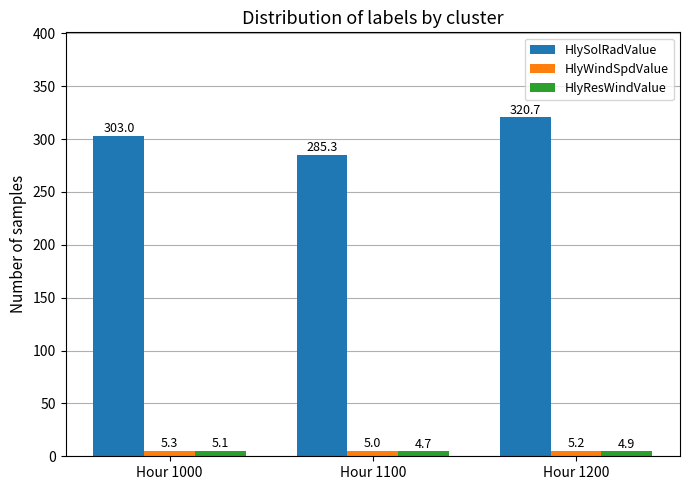

The HlyResWindValue series shows 5.1 at Hour 1000. True or false?

True